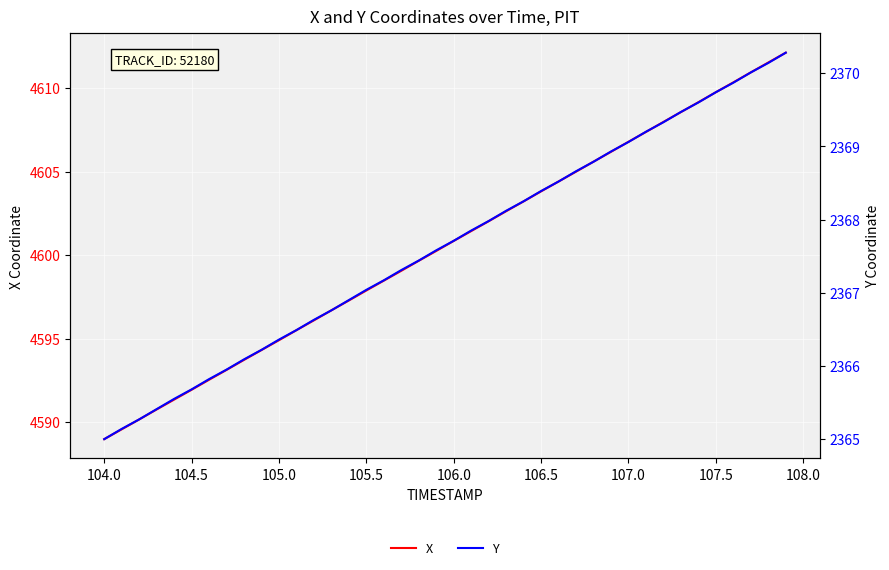

True or false: X and Y cross at least once.

False